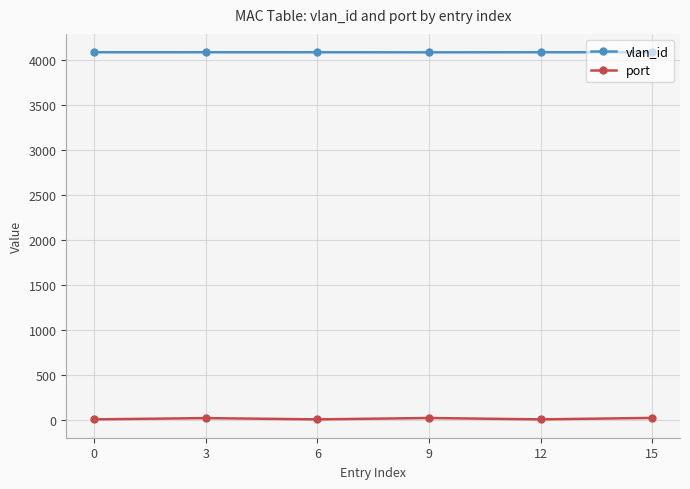

List the series in order of their overall mean, lowest first.

port, vlan_id